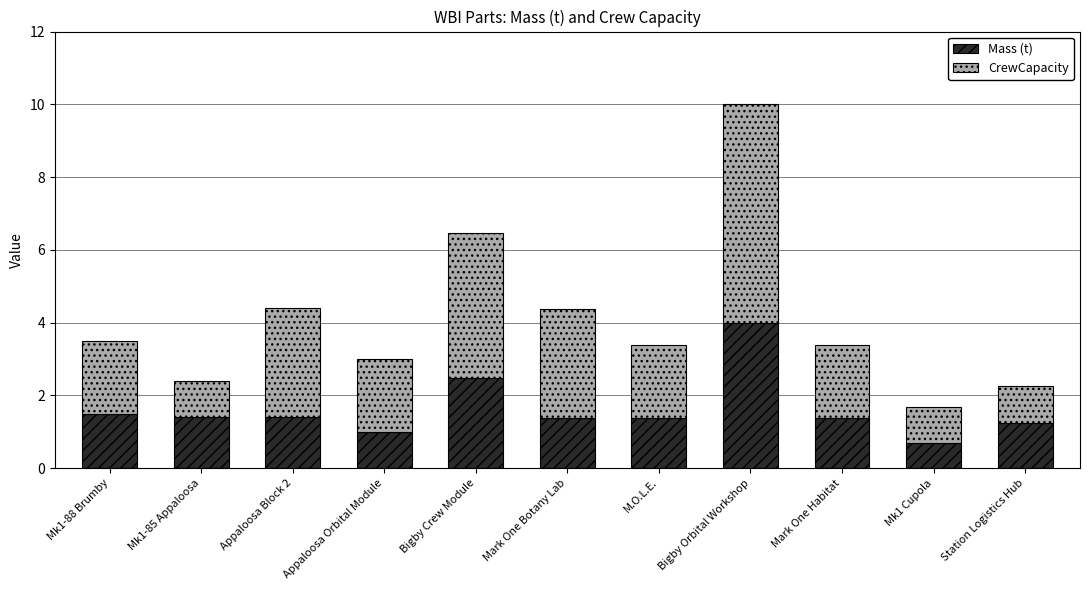

At which category is the sum across all series the highest?

Bigby Orbital Workshop